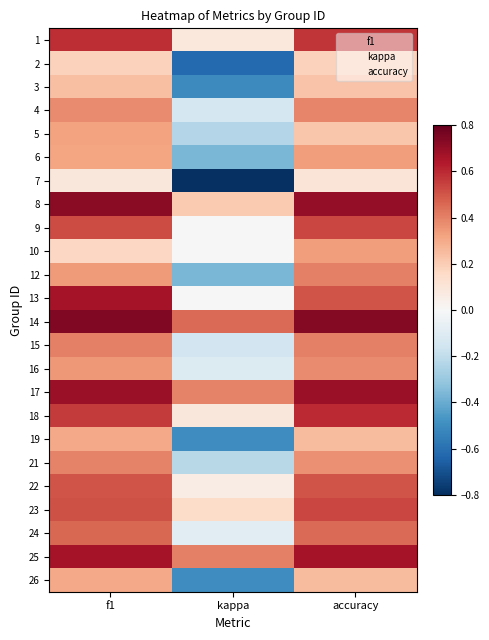

What is the difference between the maximum and minimum values in the 17 series?

0.3